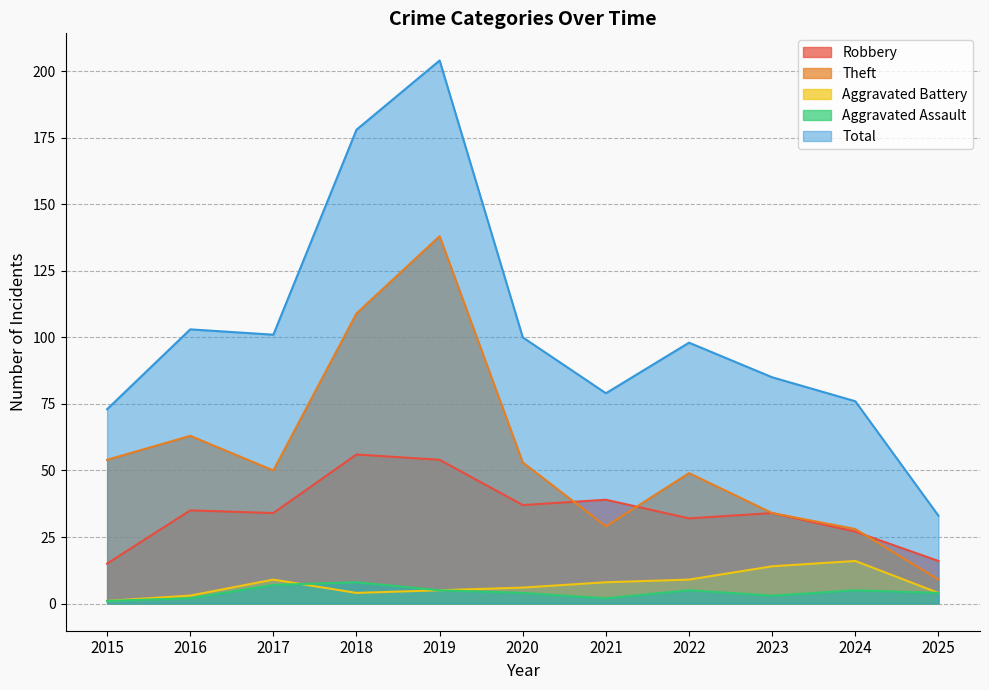

What are all the series names shown in the legend?

Robbery, Theft, Aggravated Battery, Aggravated Assault, Total